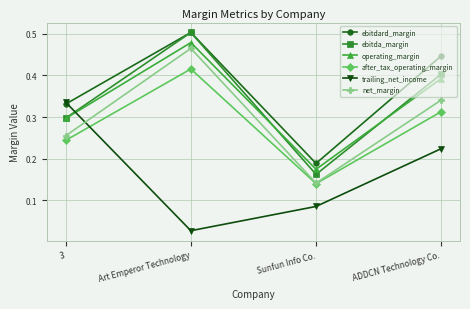

In after_tax_operating_margin, how many points are higher than both neighbors (excluding endpoints)?

1